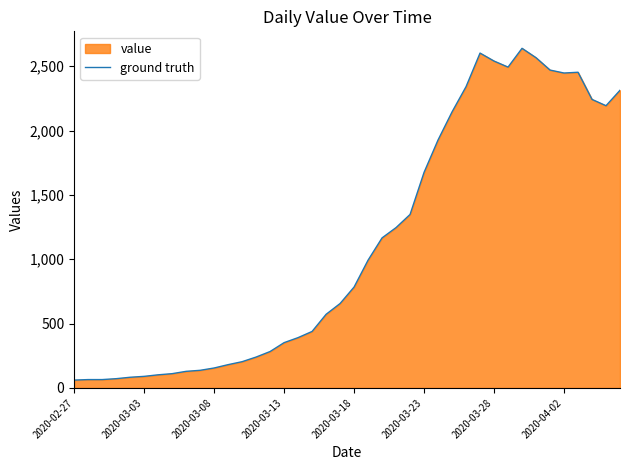

The chart shows a value of 1080 at 19. True or false?

False